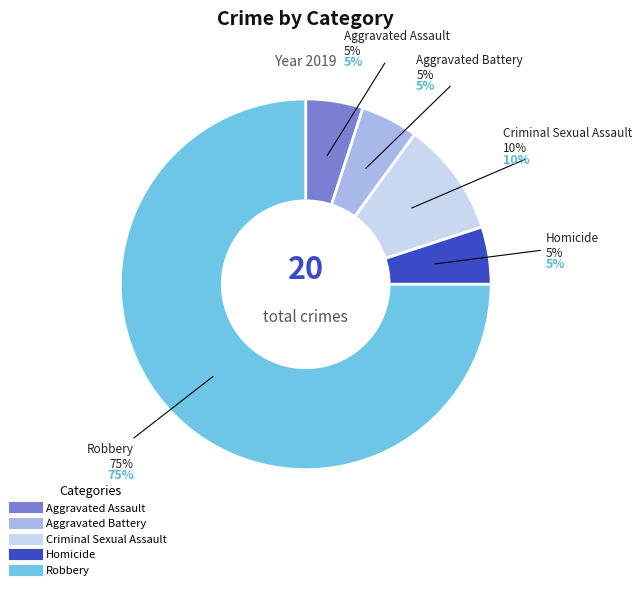

Is Aggravated Assault the majority of the pie?

No